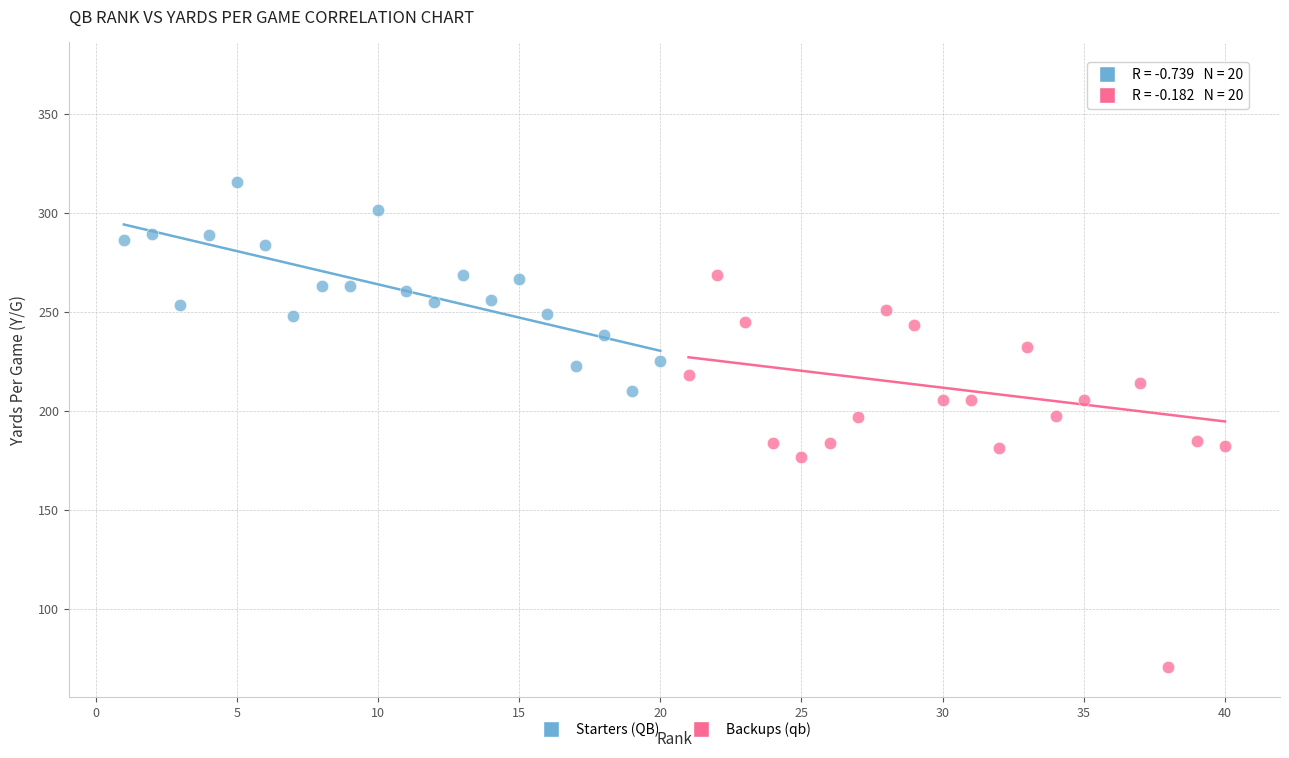

Which series reaches the minimum Y coordinate?

Backups (qb)